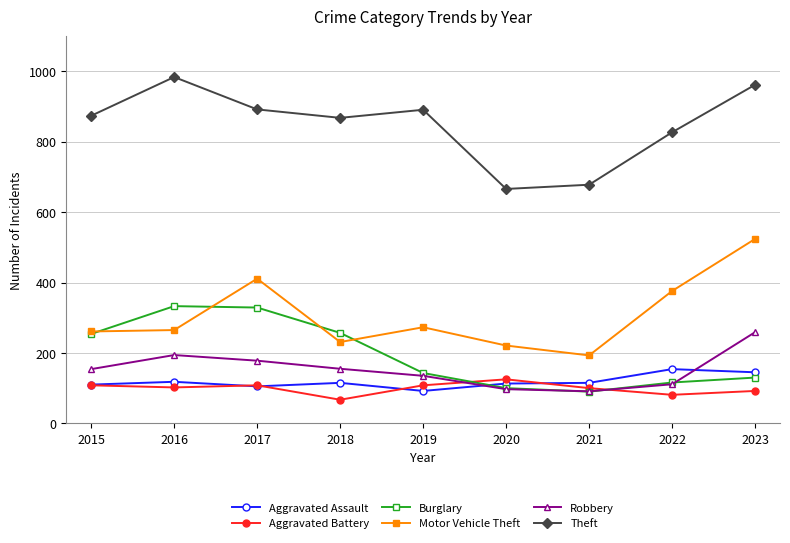

Between 2019 and 2020, which series saw the biggest shift?

Theft